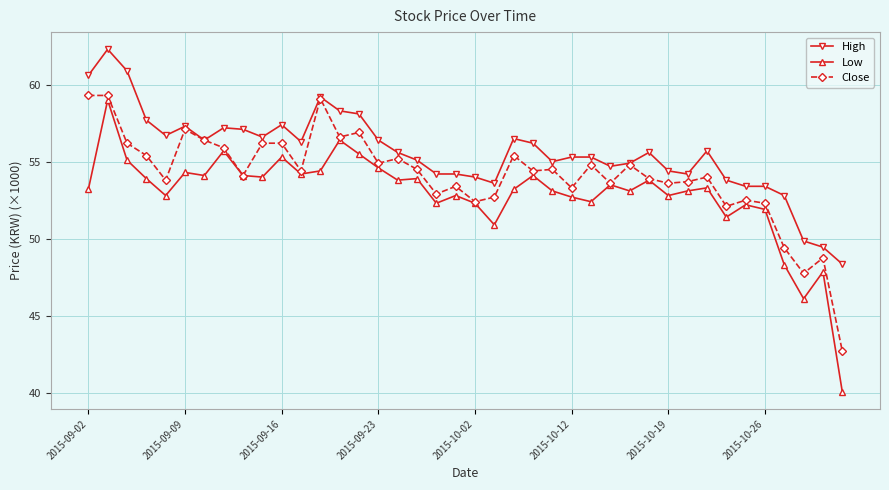

True or false: High and Low intersect in this chart.

False